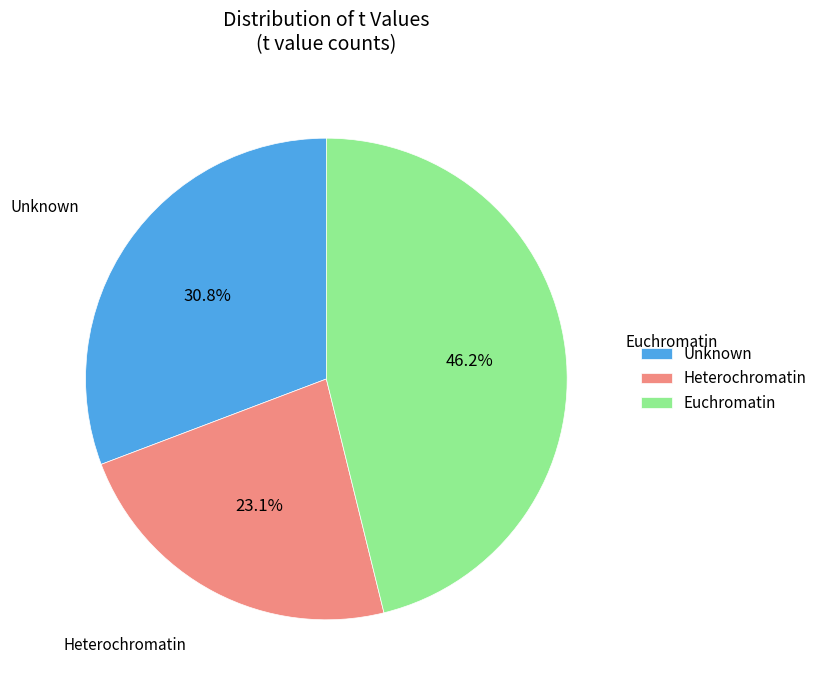

Combined, what portion of the pie is Unknown and Euchromatin?

76.9%